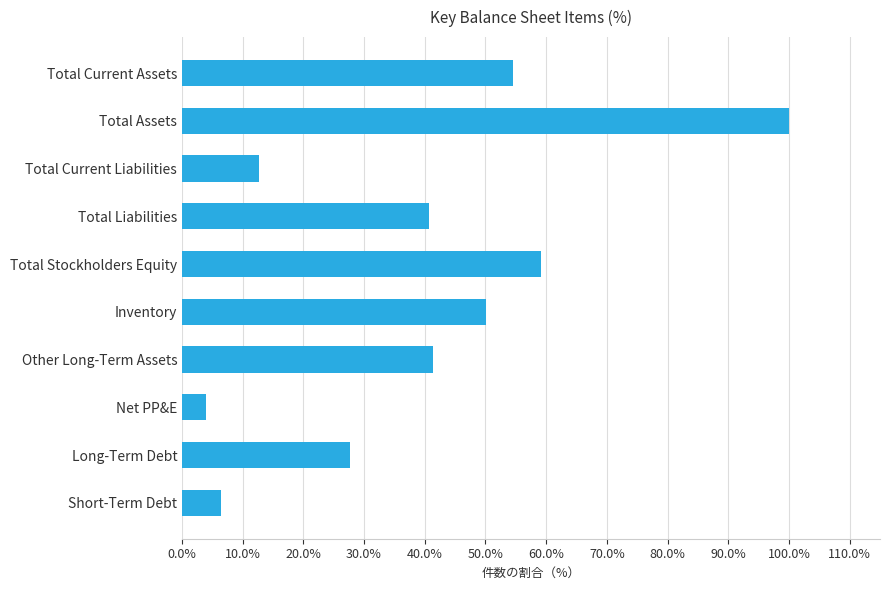

Count the number of data series in this chart.

1